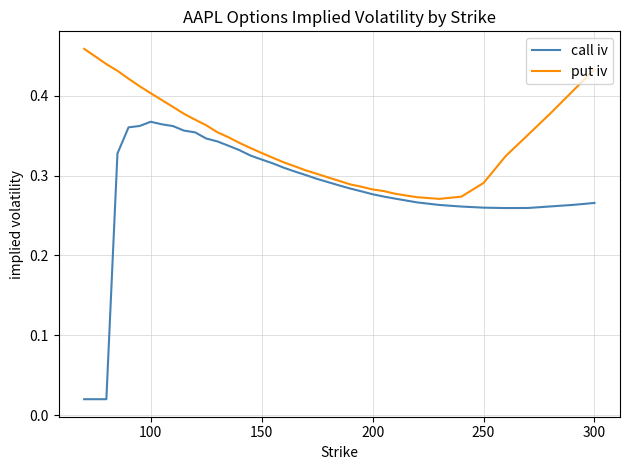

Which series has the largest total across all categories?

put iv